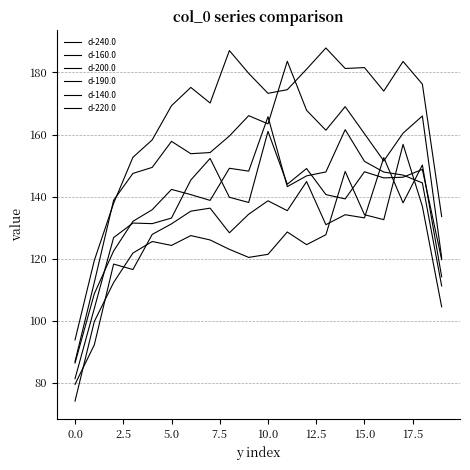

Does the chart have visible grid lines?

Yes